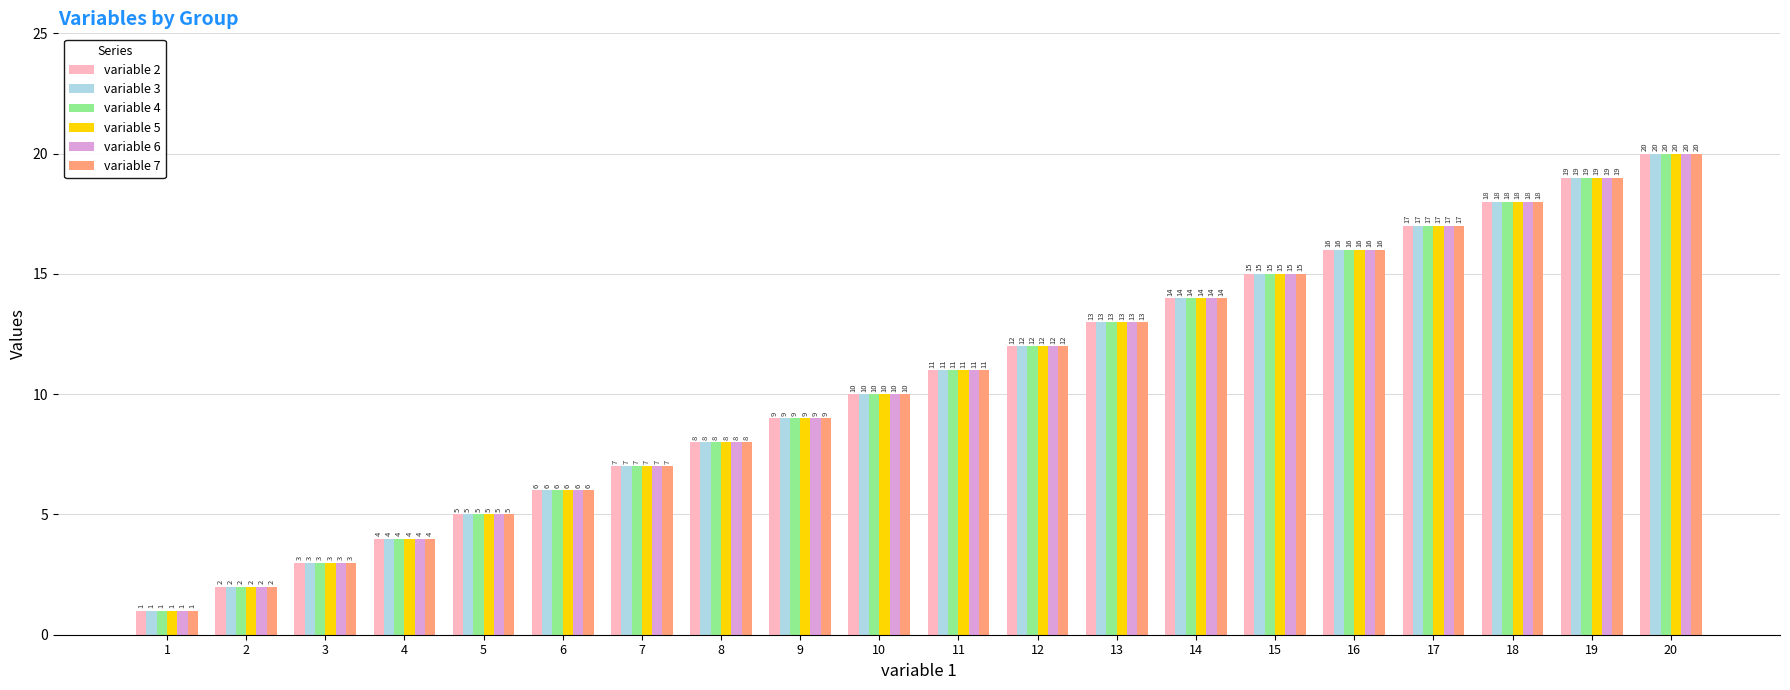

Is it true that variable 2 equals 23 at 16?

False